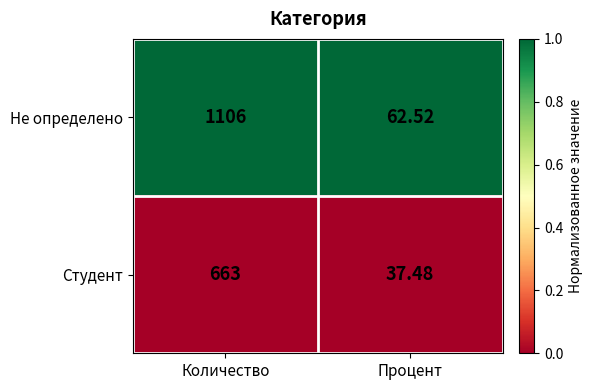

Where is Студент nearest to the value 350?

Процент